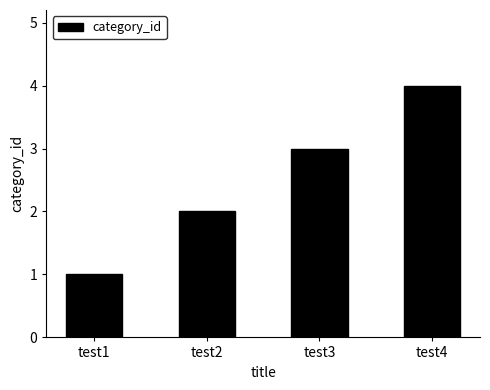

Reading left to right, extract all data points from this chart.

test1=1	test2=2	test3=3	test4=4